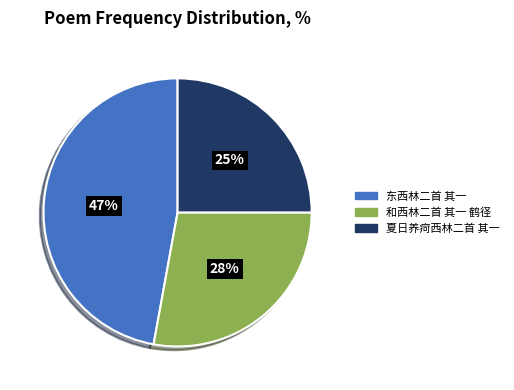

Is the sum of 和西林二首 其一 鹤径 and 夏日养疴西林二首 其一 greater than half?

Yes